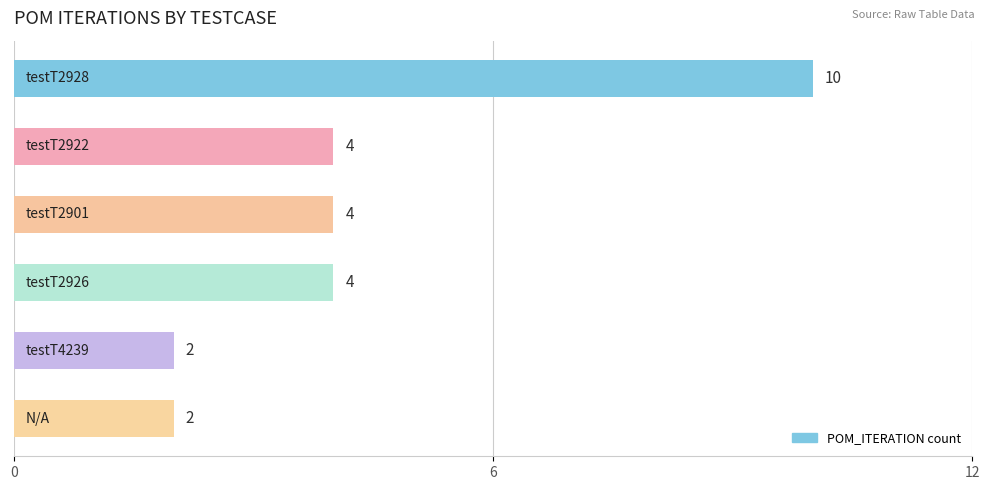

Count the number of categories in the chart.

6